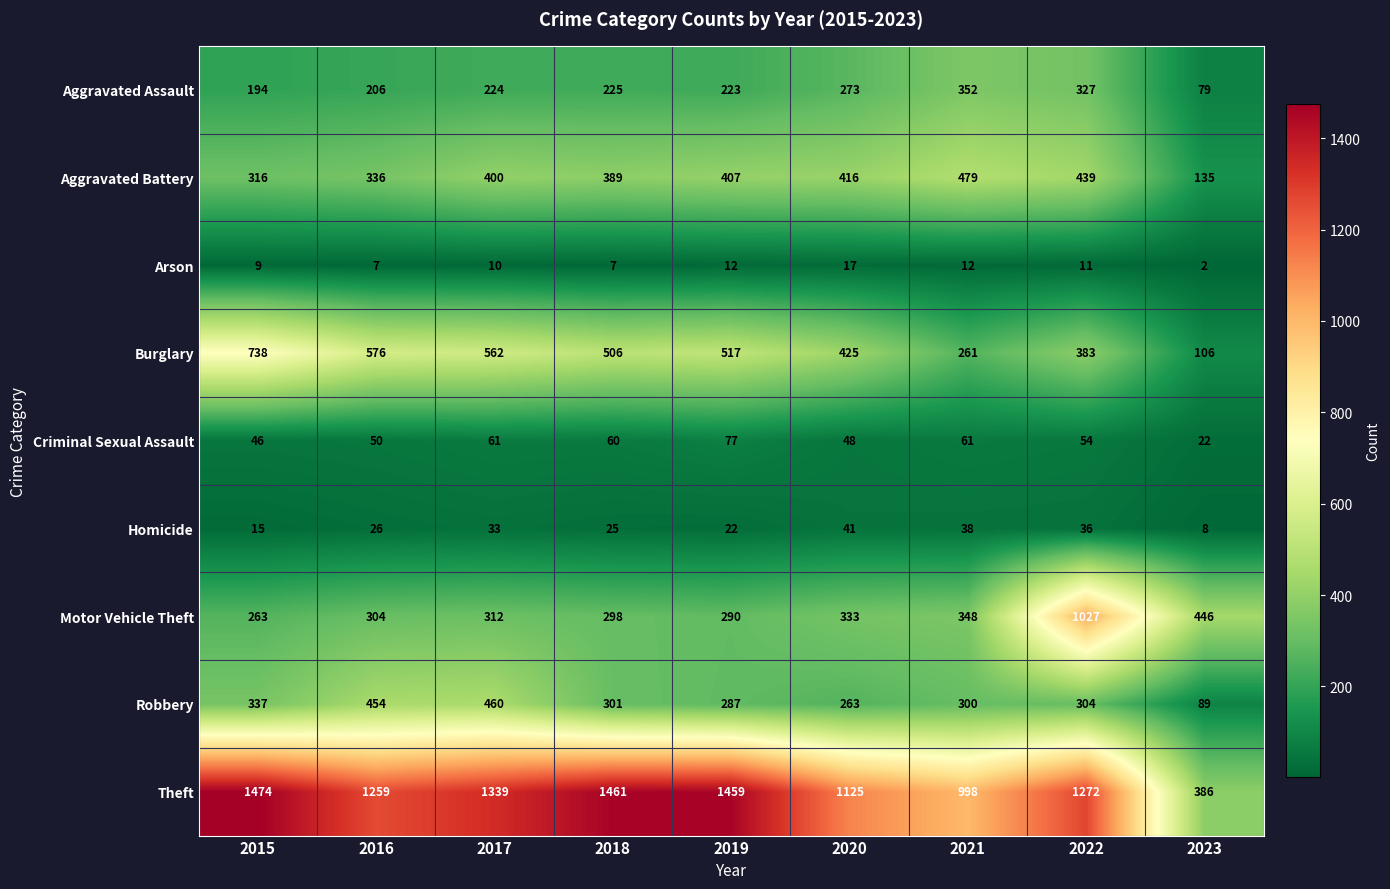

What is the difference between the highest and lowest values at 2021?

986